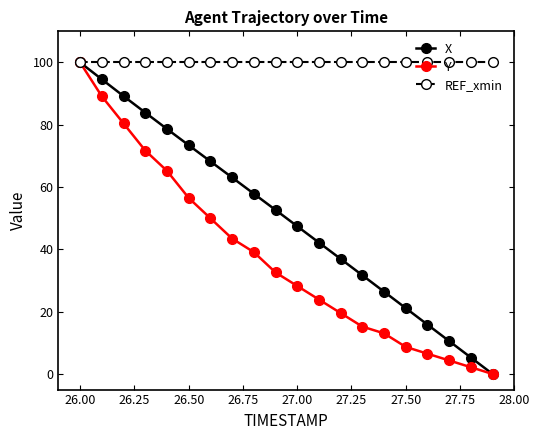

What is the difference between the maximum and minimum values in the X series?

100.0